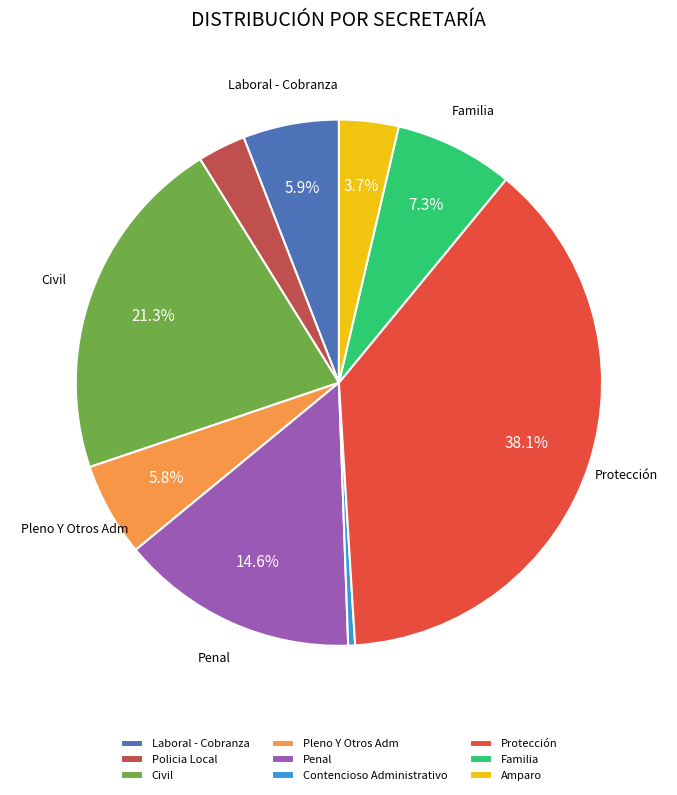

How much of the chart is everything except Amparo?

96.3%